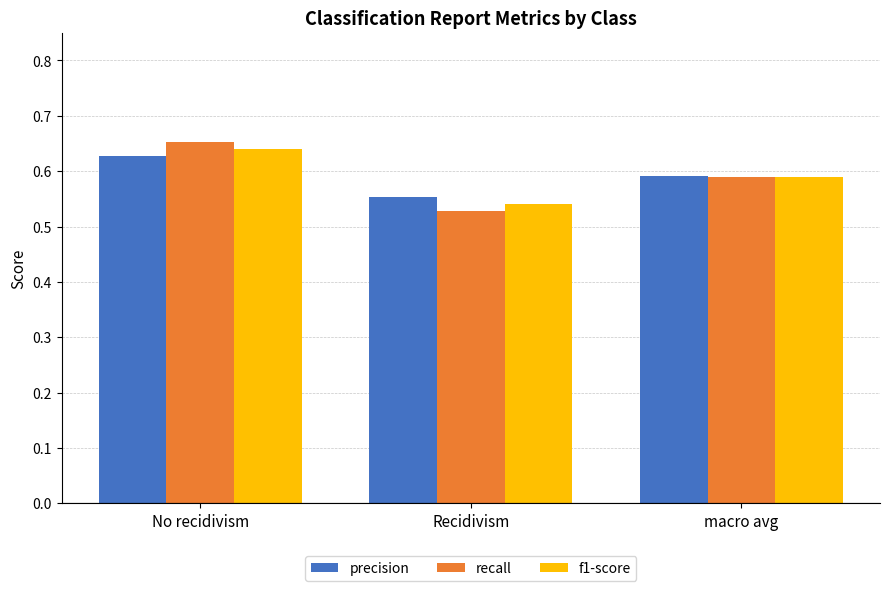

What is the total value across all series at macro avg?

1.8